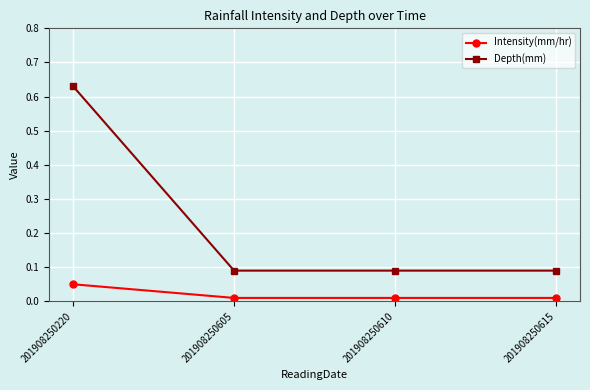

List the series in order of their peak value, lowest first.

Intensity(mm/hr), Depth(mm)